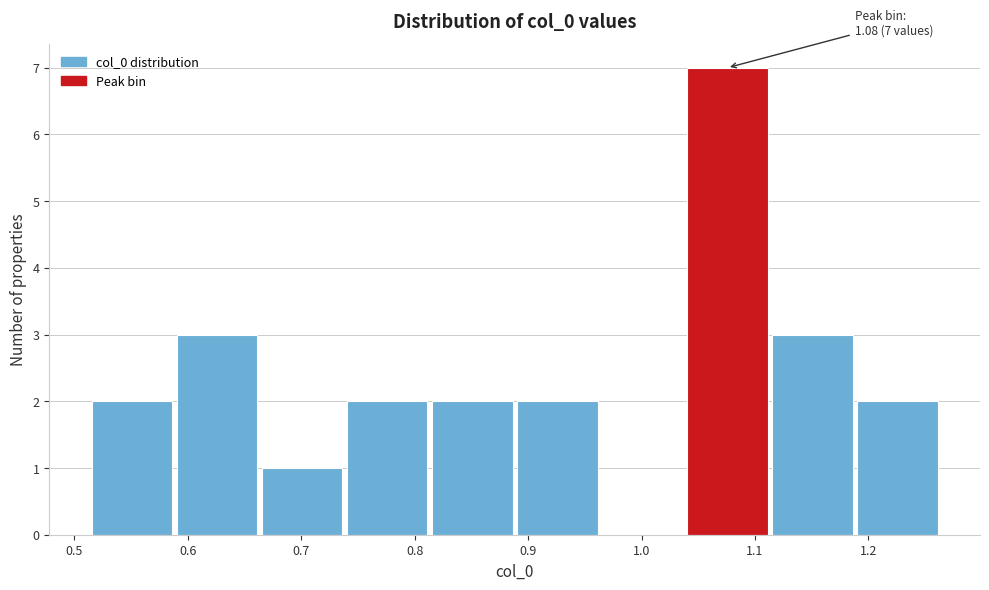

Over which range of the x-axis is the bar tallest?

1.04 to 1.11